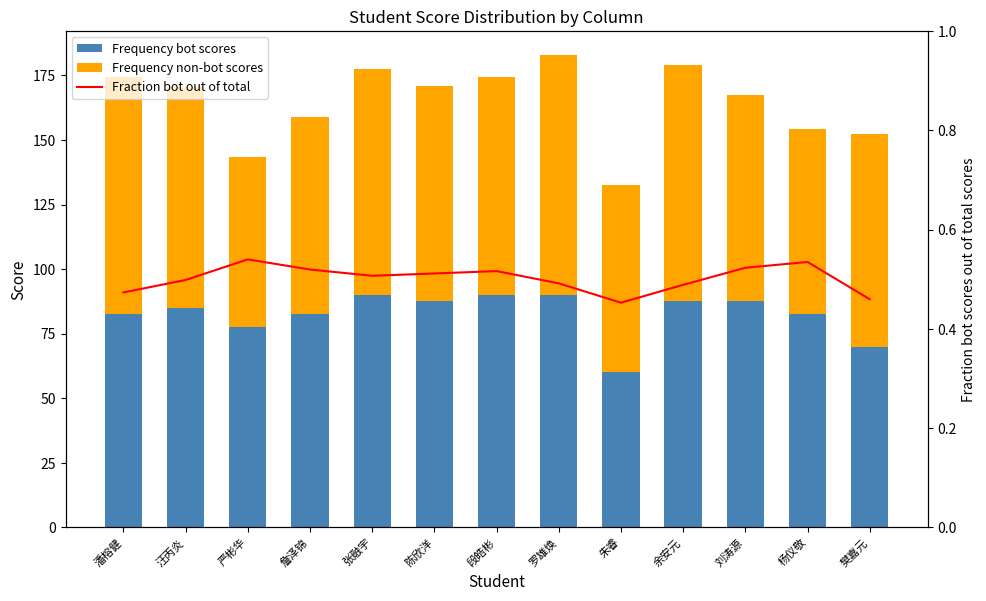

At which label does Frequency non-bot scores first exceed 83?

潘榕健